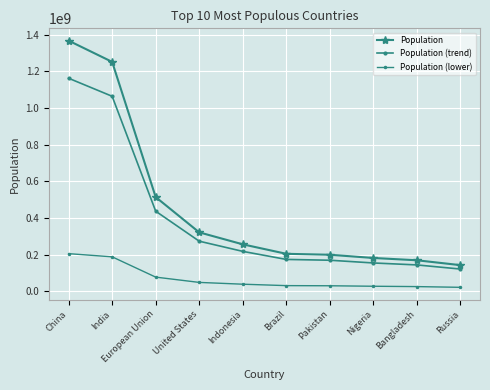

How many values in the Population (trend) series exceed 217594622?

5